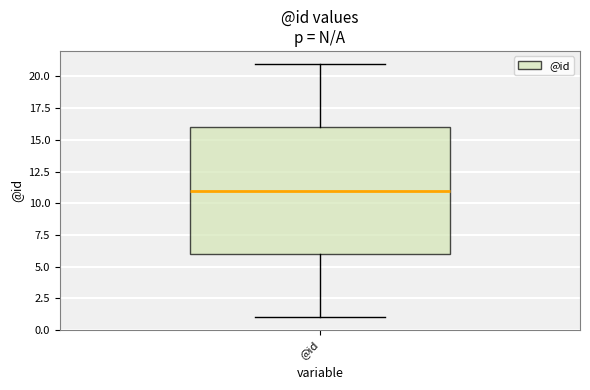

Where does the upper whisker of the box for @id end on the y-axis? The values are not printed on the chart, so give them approximately, as read against the axis.

21